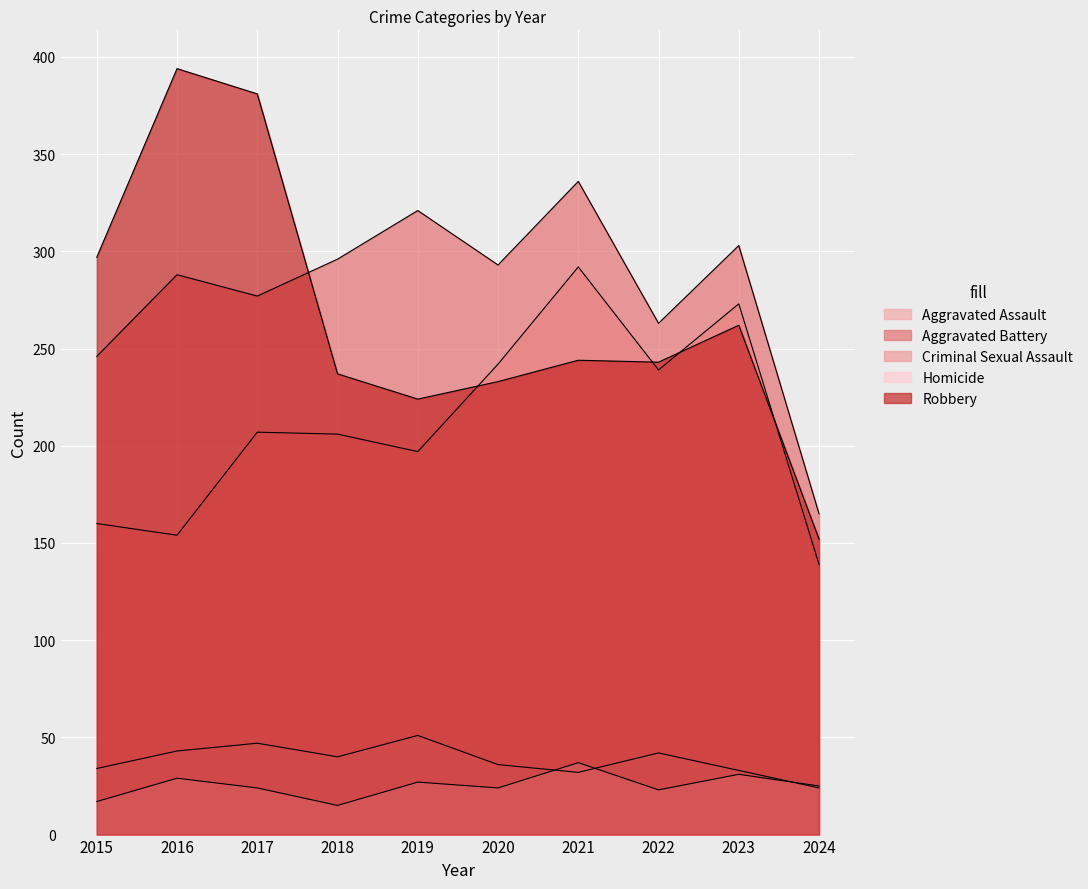

Count the number of categories in the chart.

10